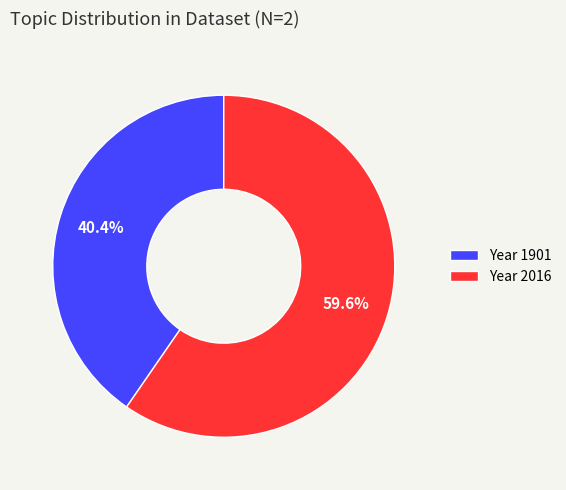

Does any single category account for the majority?

Yes